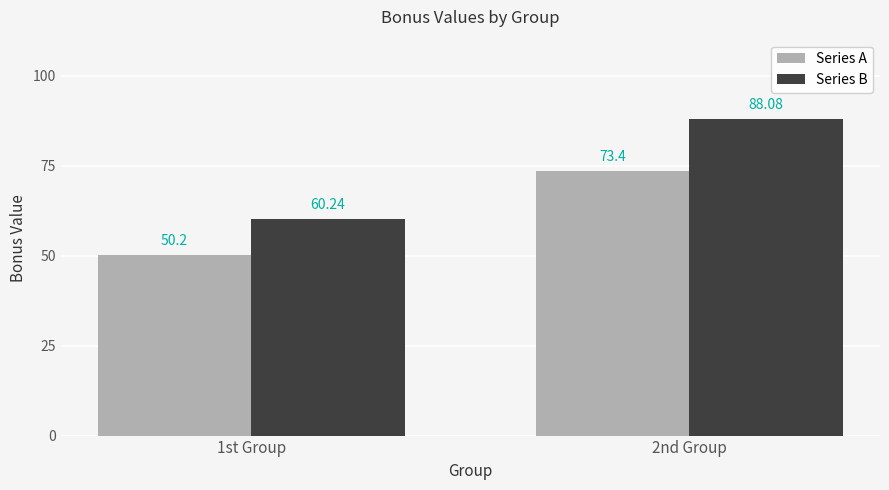

What is the label of the 2nd bar from the left?

2nd Group